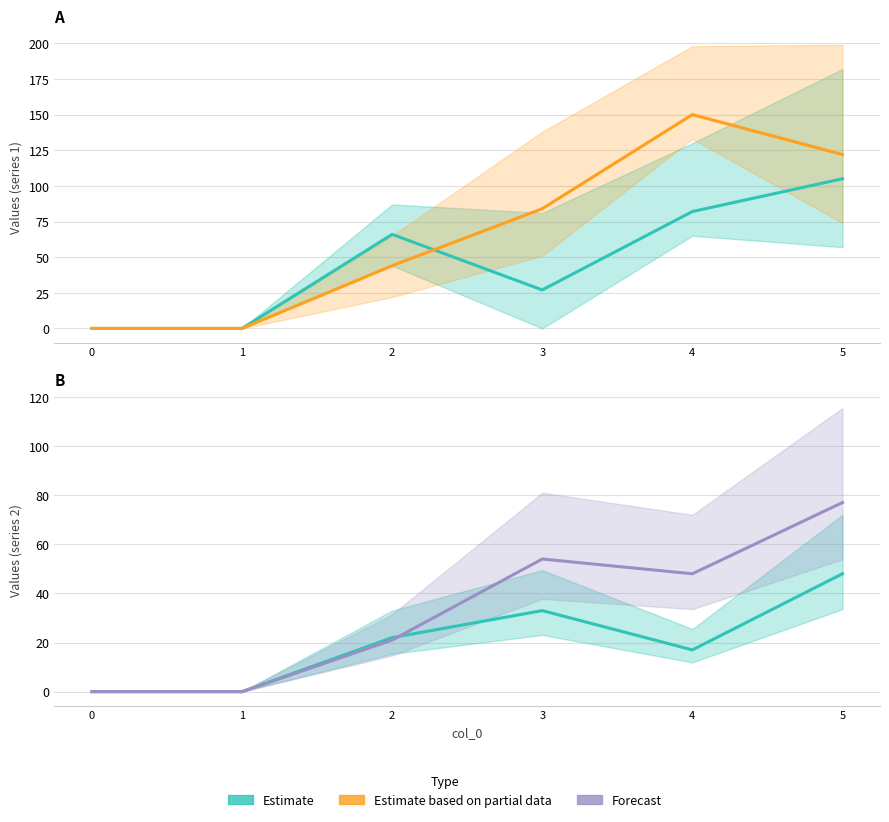

Which series has the widest spread of values?

Estimate based on partial data